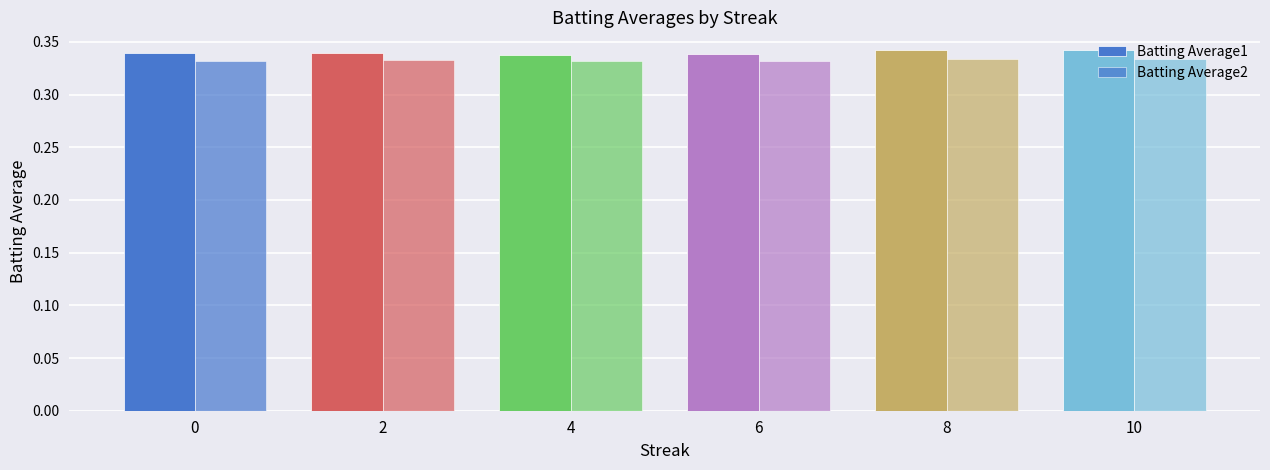

Does the chart contain any negative values?

No